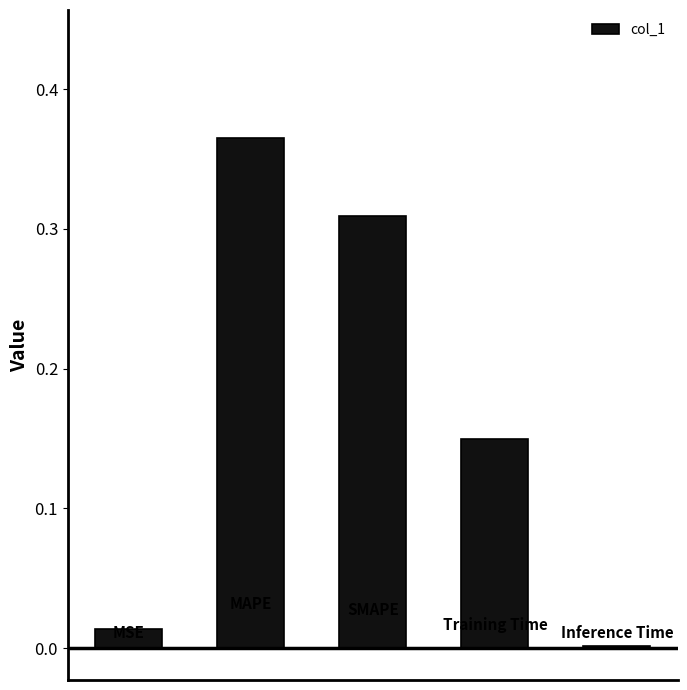

What is the sum of all values?

0.8